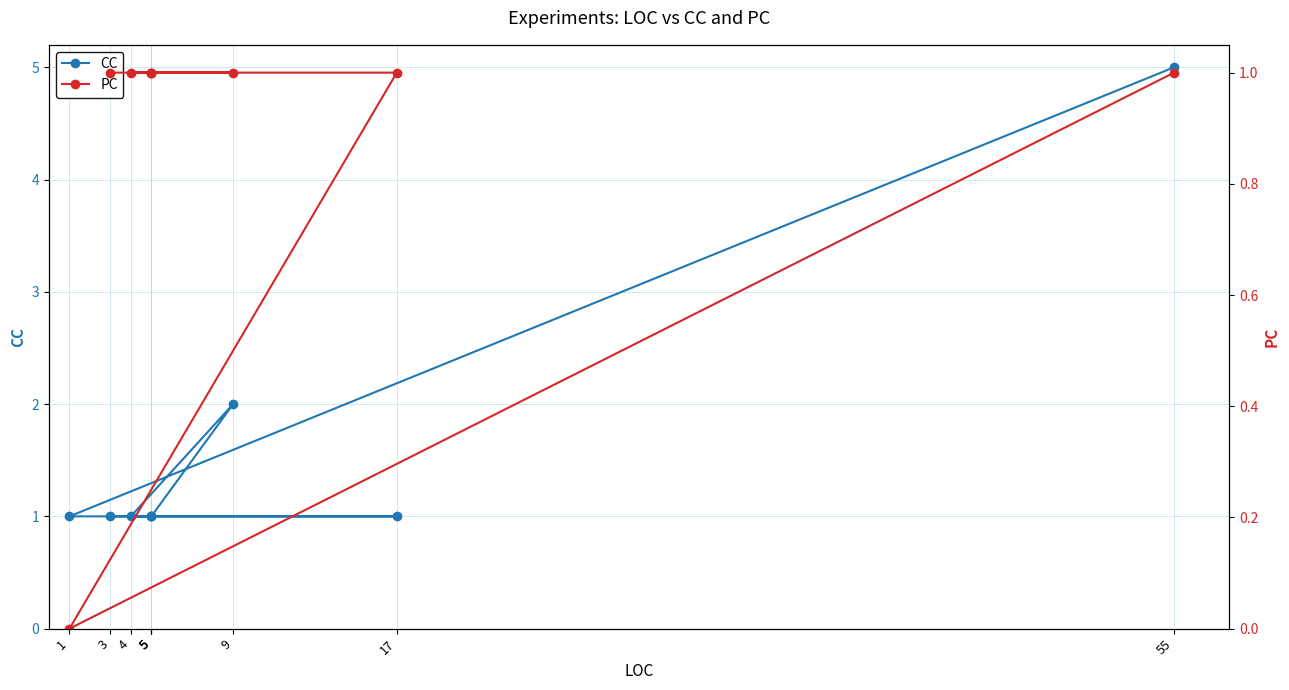

Which series has the largest total across all categories?

CC